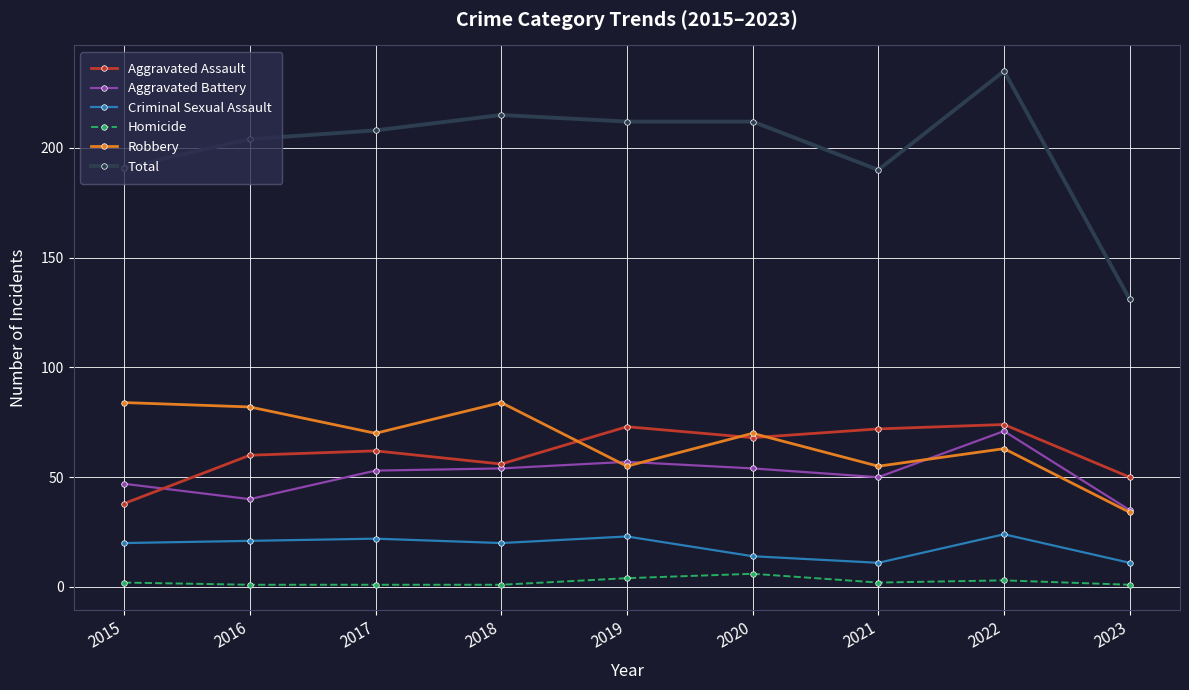

Is it true that Criminal Sexual Assault equals 12 at 2019?

False